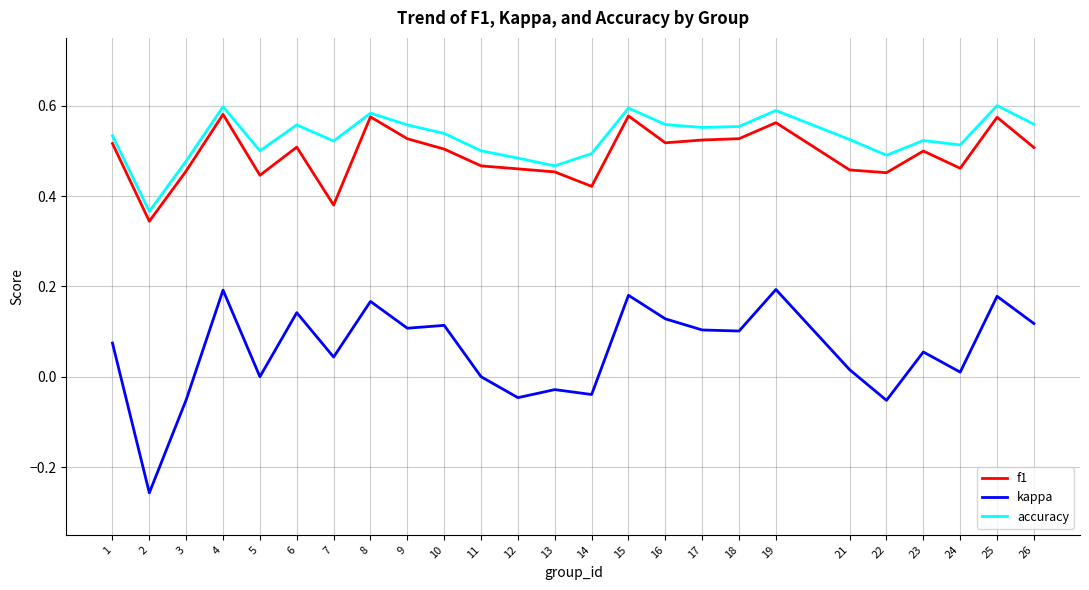

Is it true that accuracy equals 0.6 at 4?

True